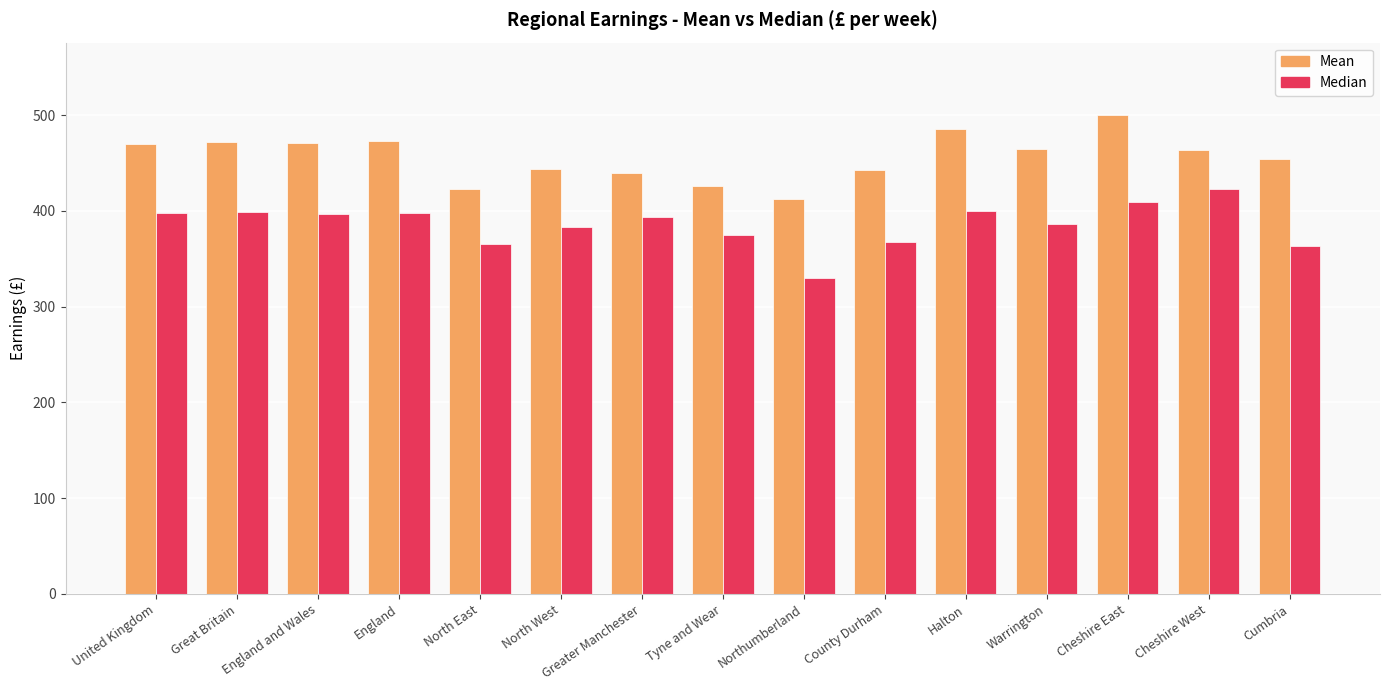

What is the value of the Median bar at the 12th from the left?

386.7